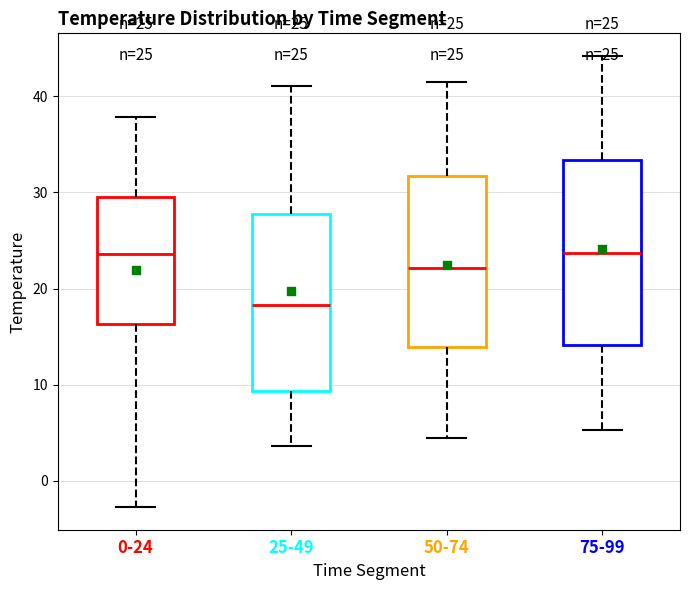

Which box's median line is the lowest?

25-49